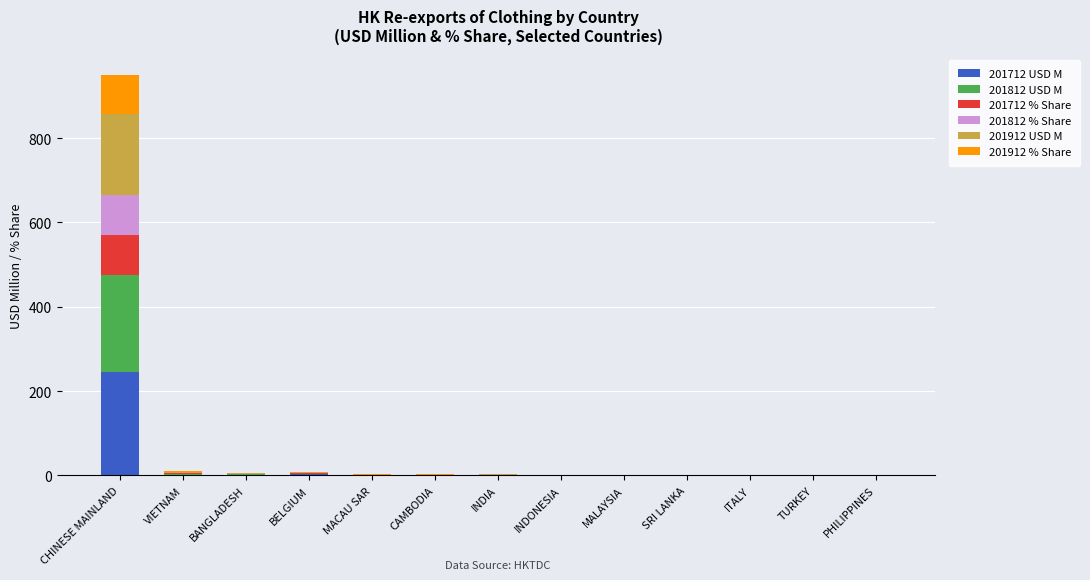

At which category is the sum across all series the highest?

CHINESE MAINLAND